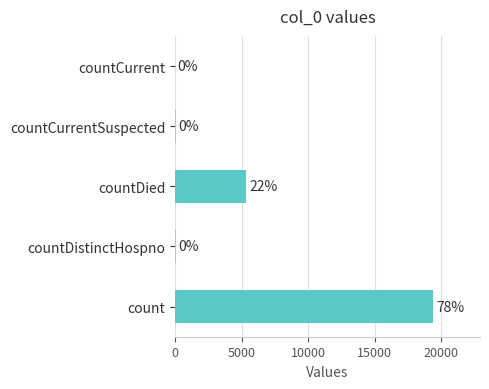

Are the bars horizontal?

Yes